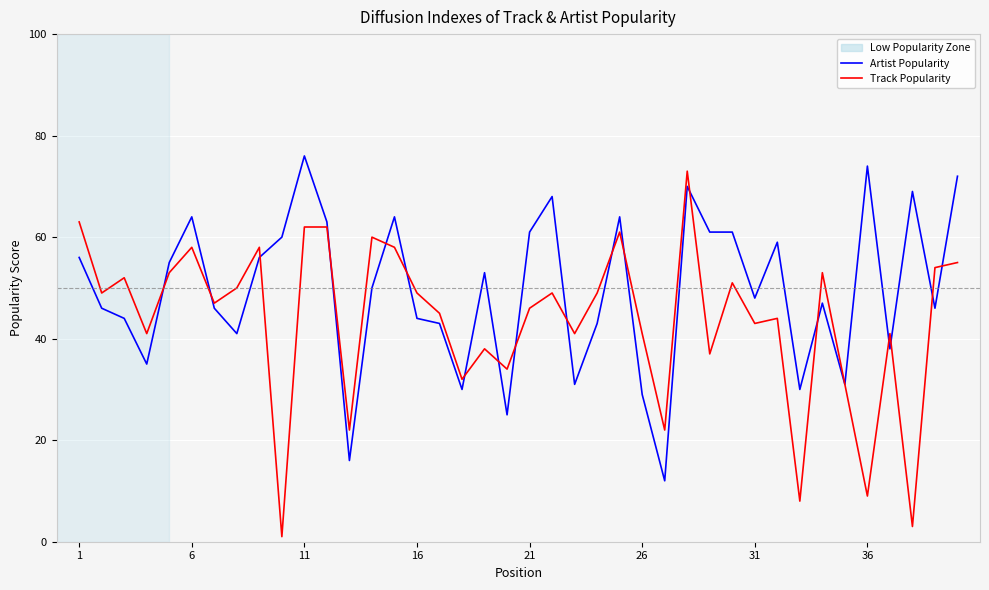

List the series in order of their overall mean, lowest first.

Track Popularity, Artist Popularity